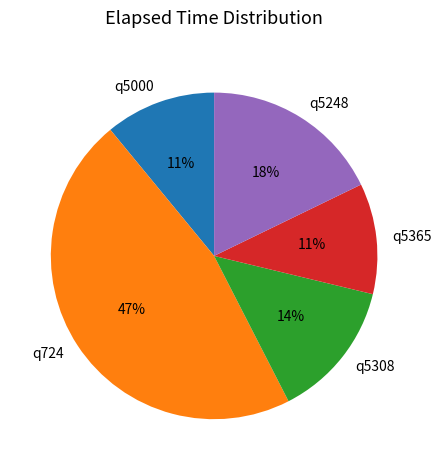

The q5000 slice represents 11% of the pie. True or false?

True